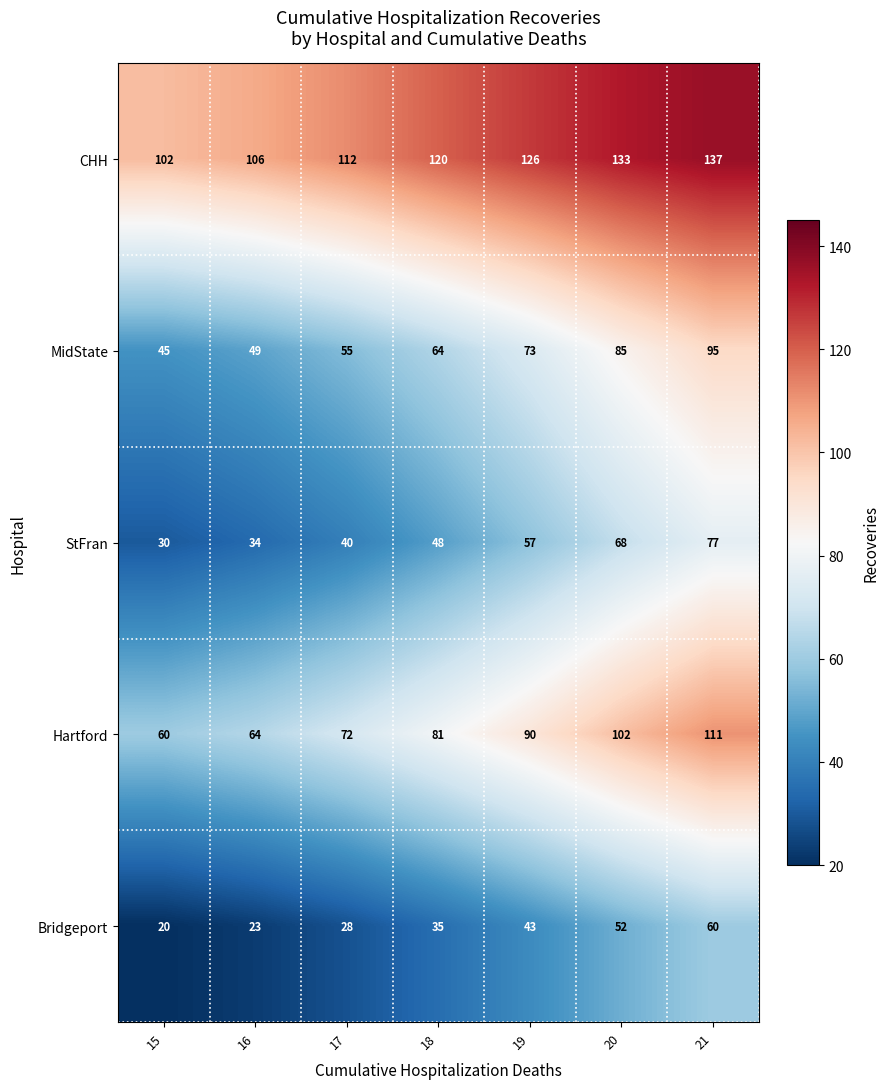

The value of MidState at 17 is 55. True or false?

True